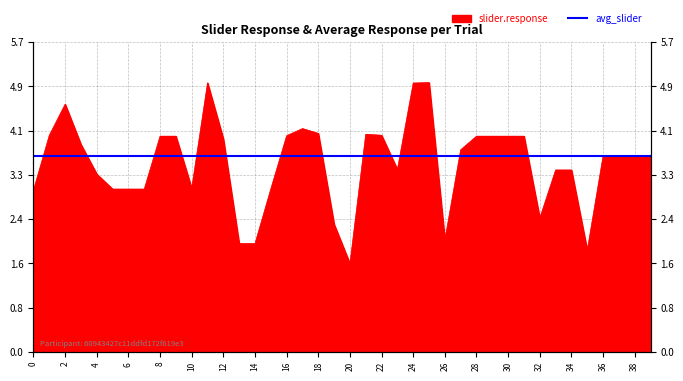

What is the ratio of the value at 37 to the value at 5?

1.2